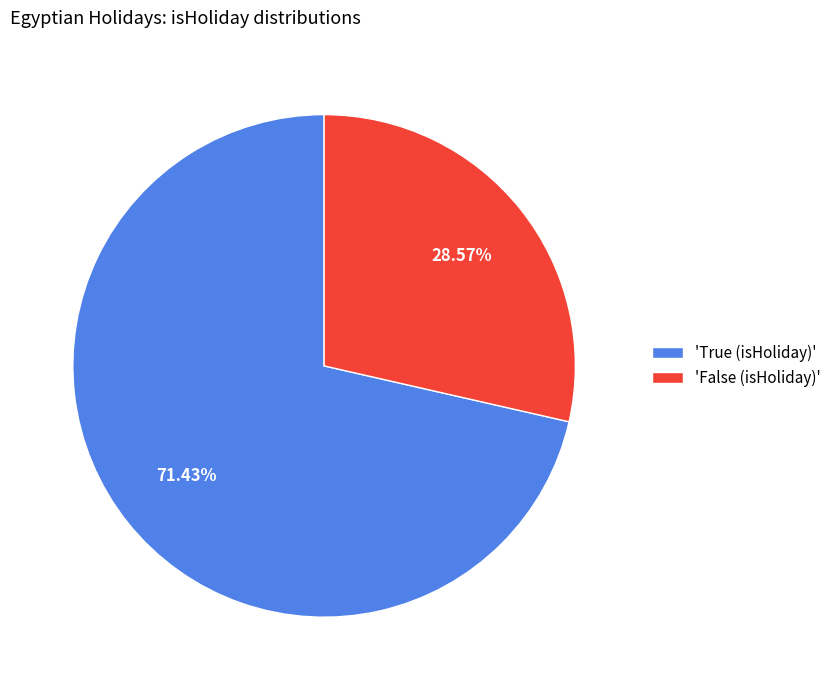

Is 'True (isHoliday)' the majority of the pie?

Yes